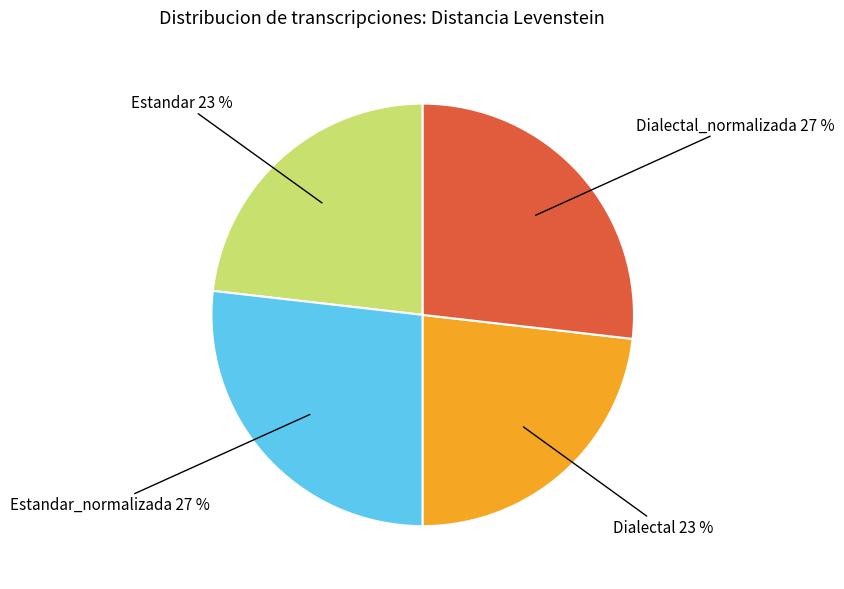

Between Dialectal 23 % and Dialectal_normalizada 27 %, which is larger?

Dialectal_normalizada 27 %